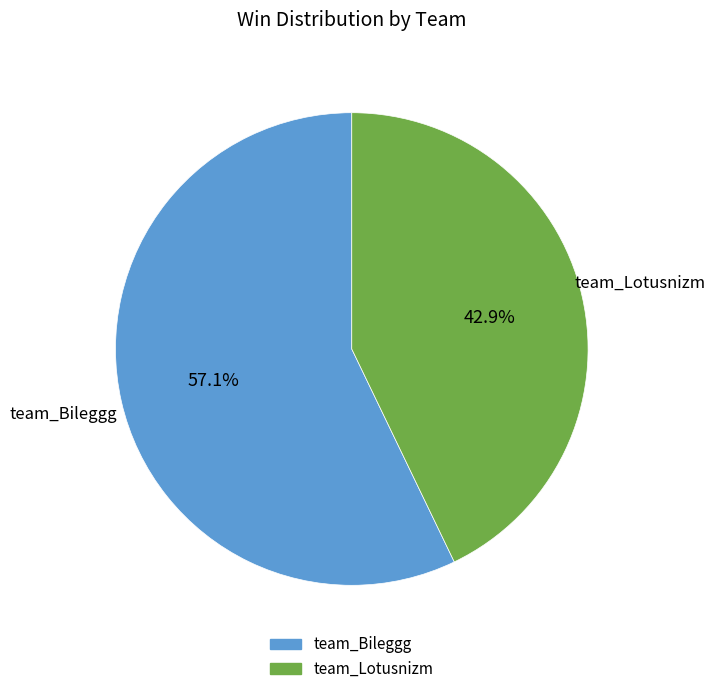

The team_Bileggg slice represents 57% of the pie. True or false?

True